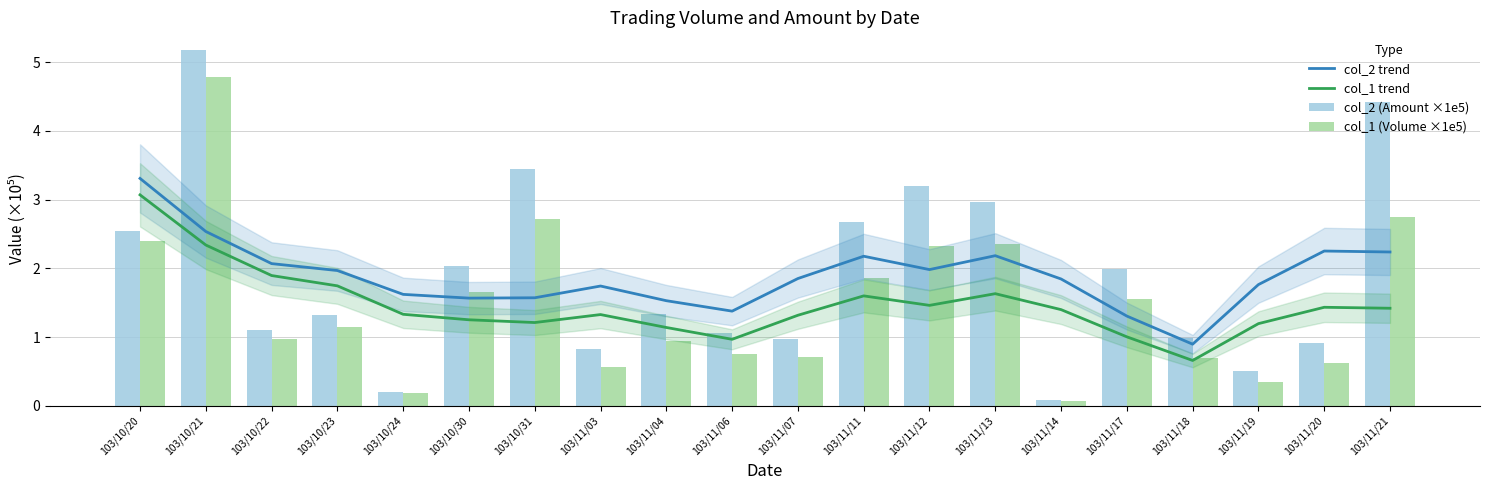

At which category is the sum across all series the highest?

103/10/21